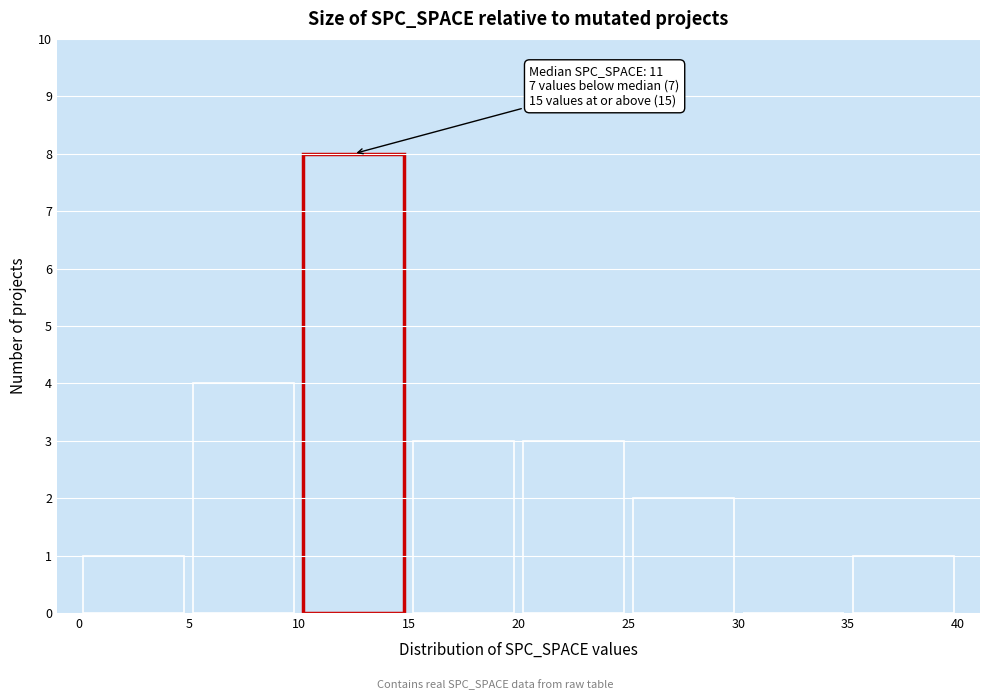

Over which range of the x-axis is the bar tallest?

10 to 15